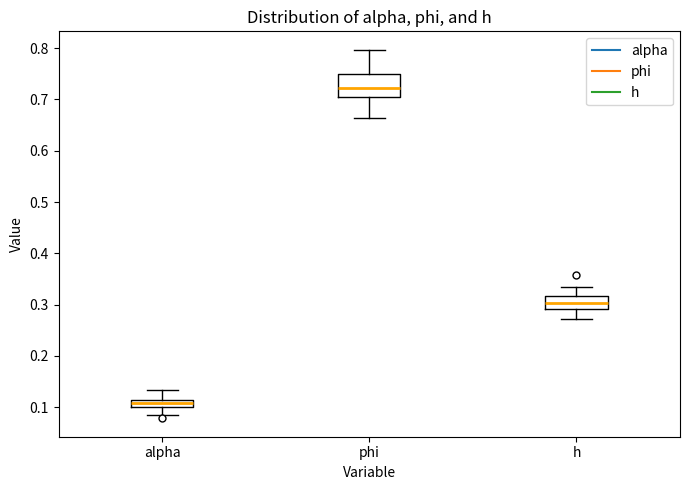

Where does the upper whisker of the box for phi end on the y-axis? The values are not printed on the chart, so give them approximately, as read against the axis.

0.80